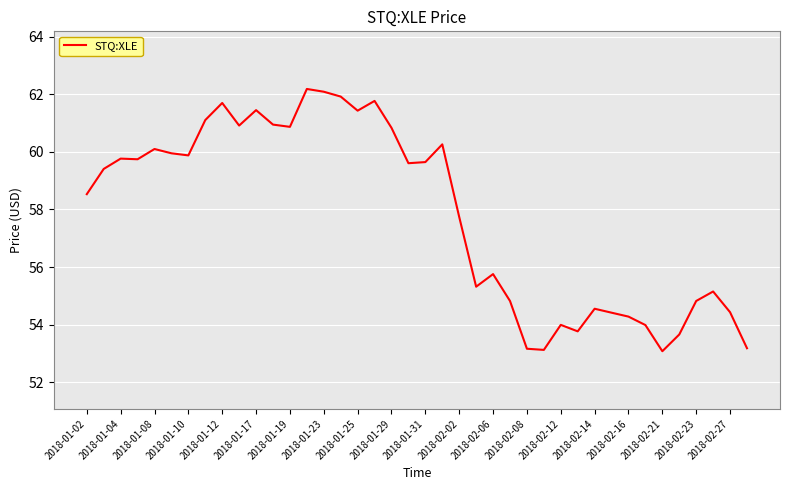

What is the smallest value displayed?

53.1